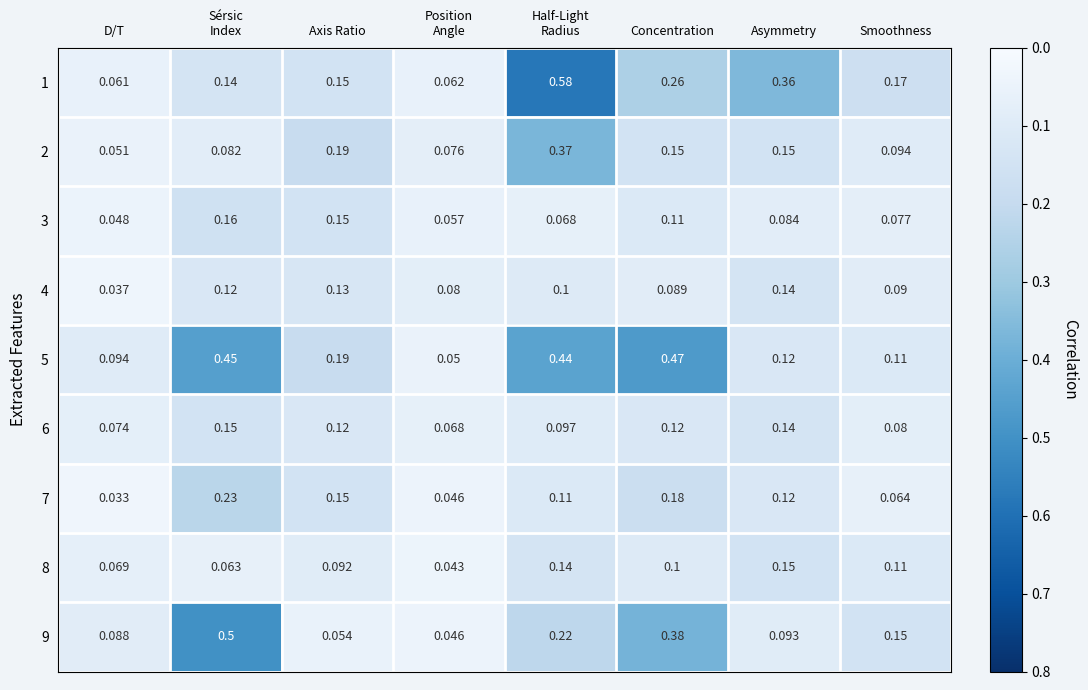

Where is 4 nearest to the value 0?

D/T